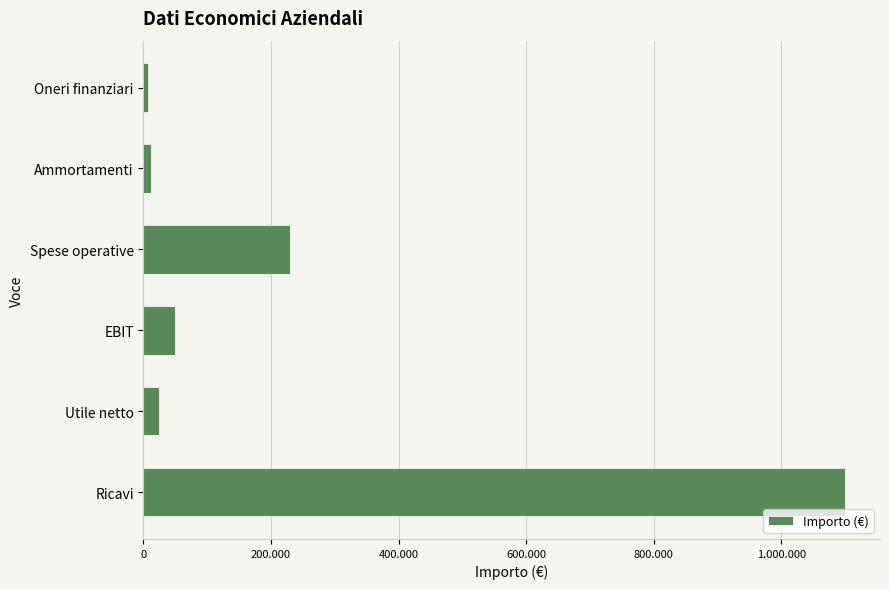

Does the chart contain any negative values?

No